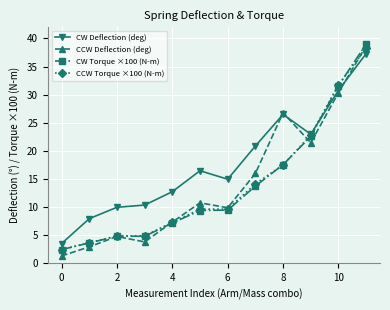

At how many categories does at least one series exceed 17?

5